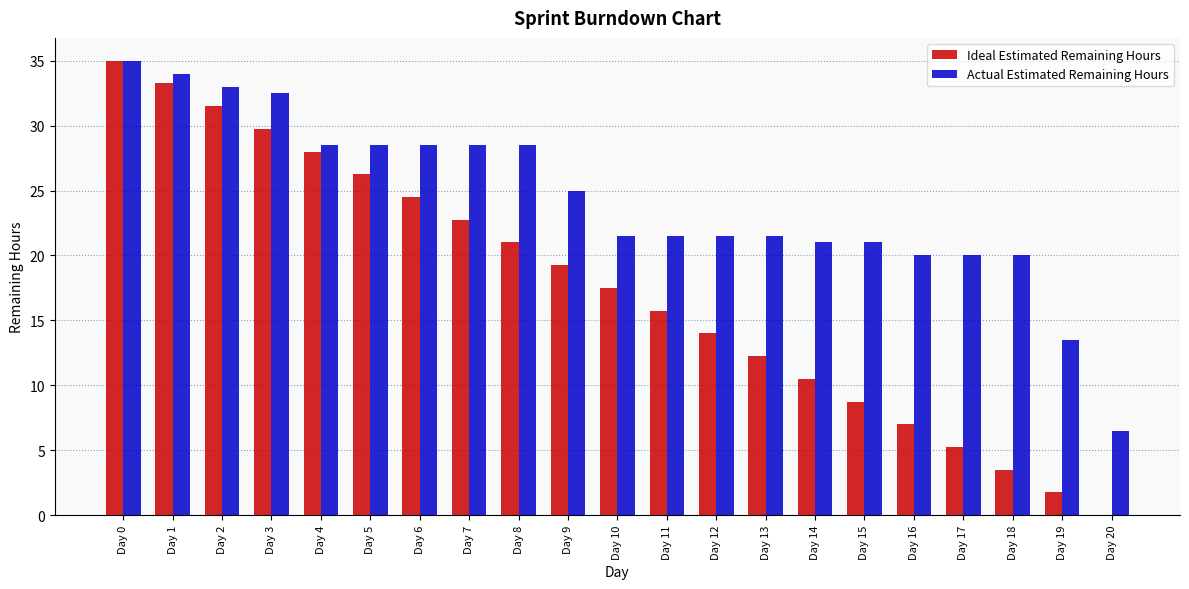

At which category is the sum across all series the highest?

Day 0